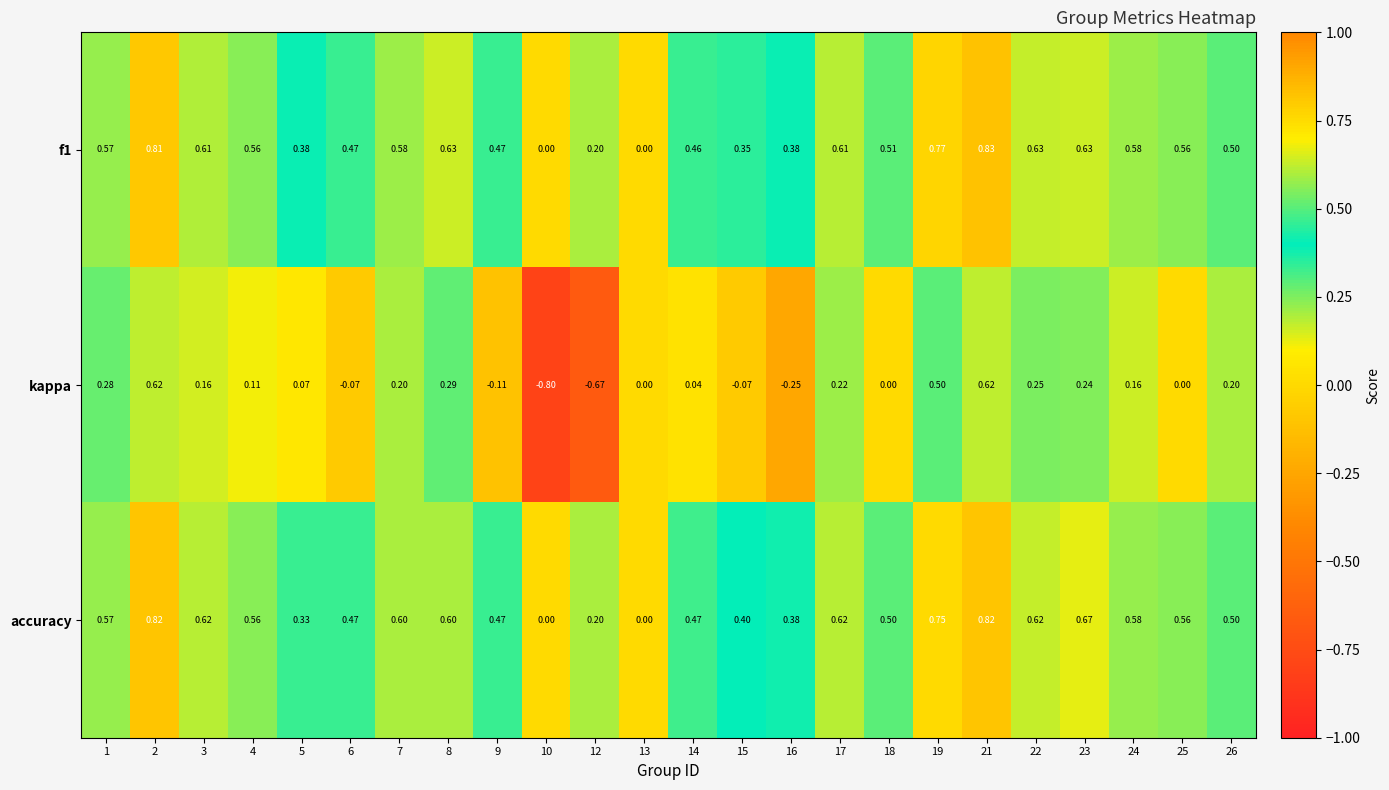

Which series changed the most between 4 and 12?

kappa